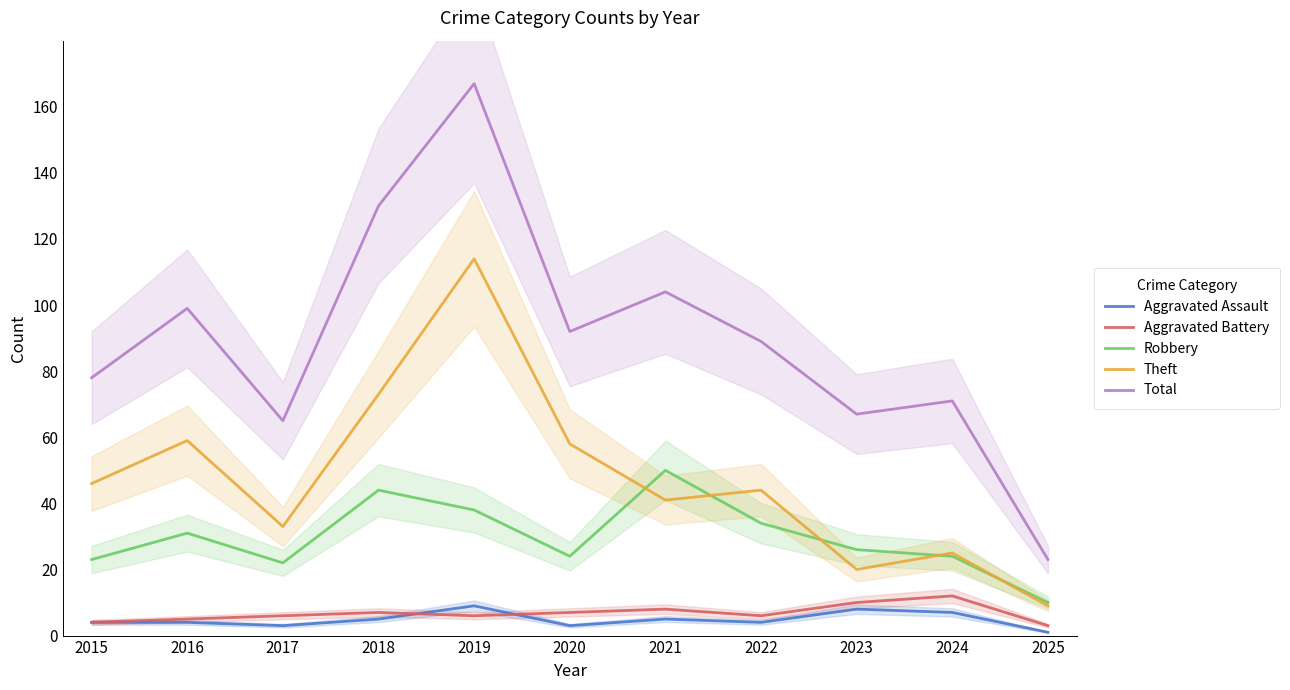

What are all the series names shown in the legend?

Aggravated Assault, Aggravated Battery, Robbery, Theft, Total